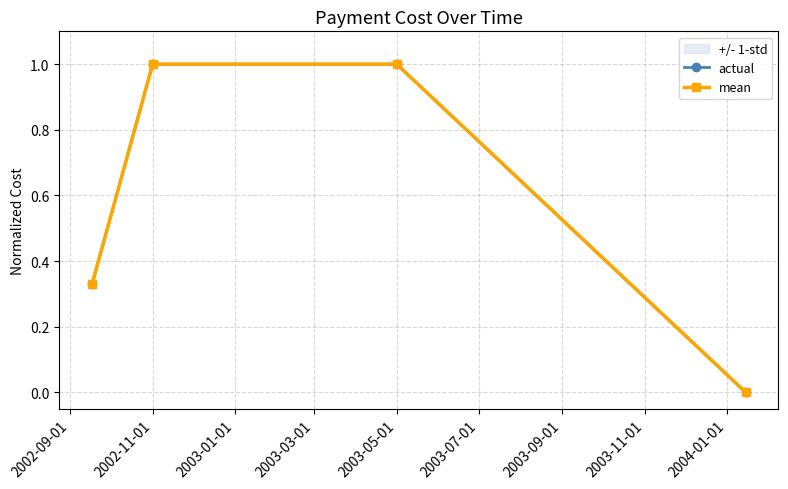

What is the greatest value displayed?

1.0